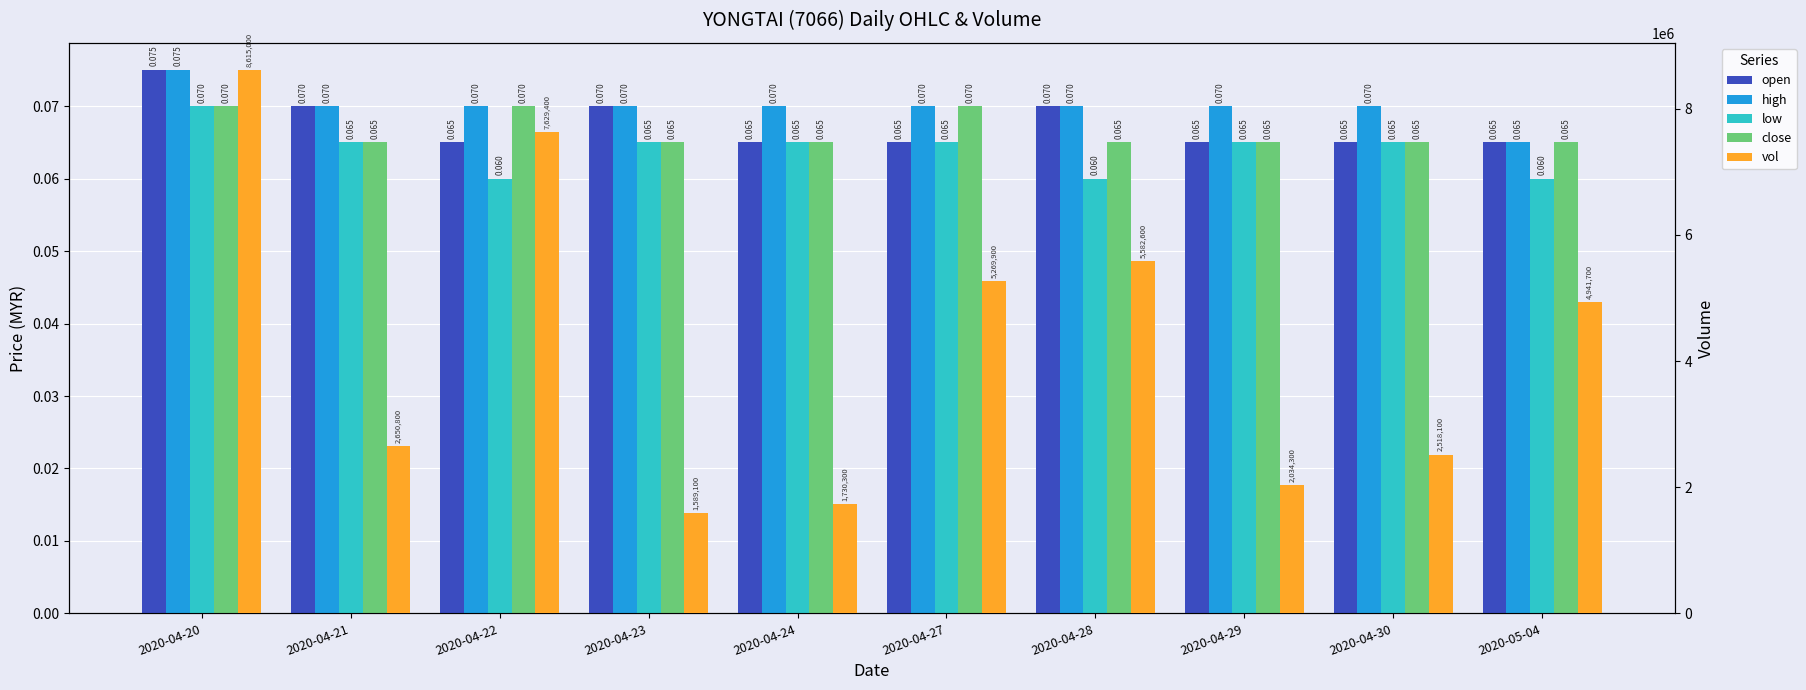

Reading left to right, what are all the values shown in this chart?

open: 2020-04-20=0.1	2020-04-21=0.1	2020-04-22=0.1	2020-04-23=0.1	2020-04-24=0.1	2020-04-27=0.1	2020-04-28=0.1	2020-04-29=0.1	2020-04-30=0.1	2020-05-04=0.1
high: 2020-04-20=0.1	2020-04-21=0.1	2020-04-22=0.1	2020-04-23=0.1	2020-04-24=0.1	2020-04-27=0.1	2020-04-28=0.1	2020-04-29=0.1	2020-04-30=0.1	2020-05-04=0.1
low: 2020-04-20=0.1	2020-04-21=0.1	2020-04-22=0.1	2020-04-23=0.1	2020-04-24=0.1	2020-04-27=0.1	2020-04-28=0.1	2020-04-29=0.1	2020-04-30=0.1	2020-05-04=0.1
close: 2020-04-20=0.1	2020-04-21=0.1	2020-04-22=0.1	2020-04-23=0.1	2020-04-24=0.1	2020-04-27=0.1	2020-04-28=0.1	2020-04-29=0.1	2020-04-30=0.1	2020-05-04=0.1
vol: 2020-04-20=8615000.0	2020-04-21=2650800.0	2020-04-22=7629400.0	2020-04-23=1589100.0	2020-04-24=1730300.0	2020-04-27=5269900.0	2020-04-28=5582600.0	2020-04-29=2034300.0	2020-04-30=2518100.0	2020-05-04=4941700.0